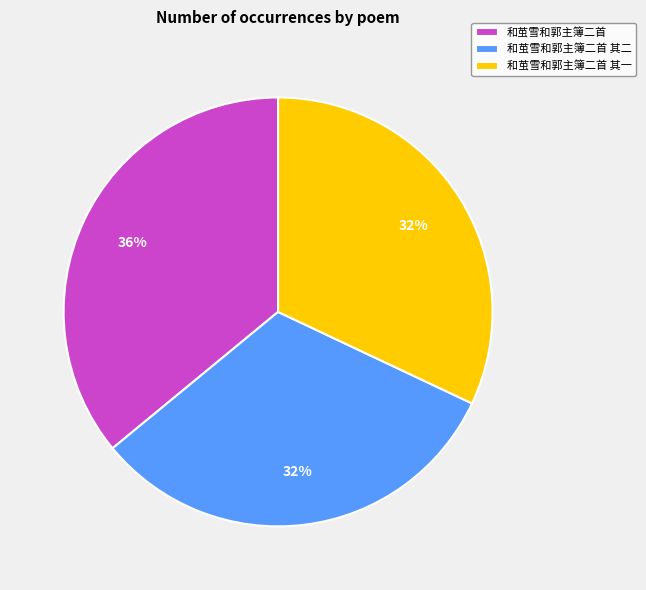

Which slice is the largest?

和茧雪和郭主簿二首